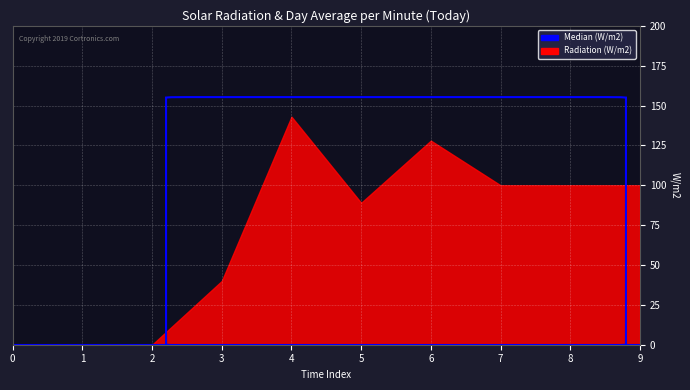

At which category does the data reach its first local valley?

5